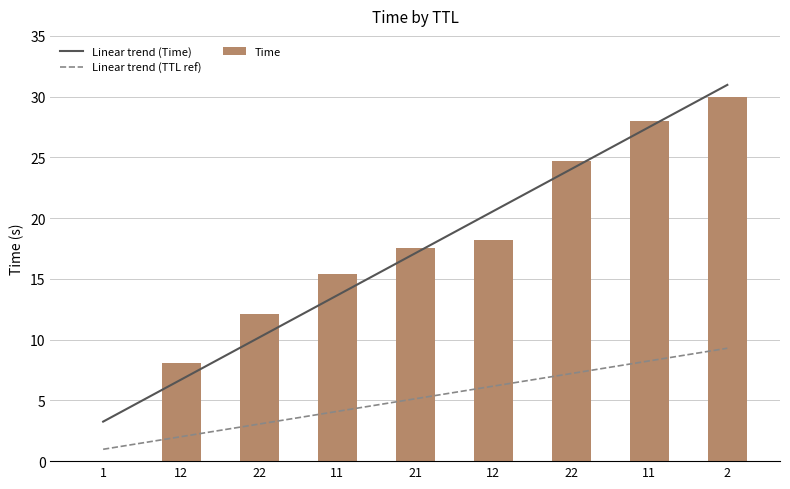

What is the sum of all values?

154.0